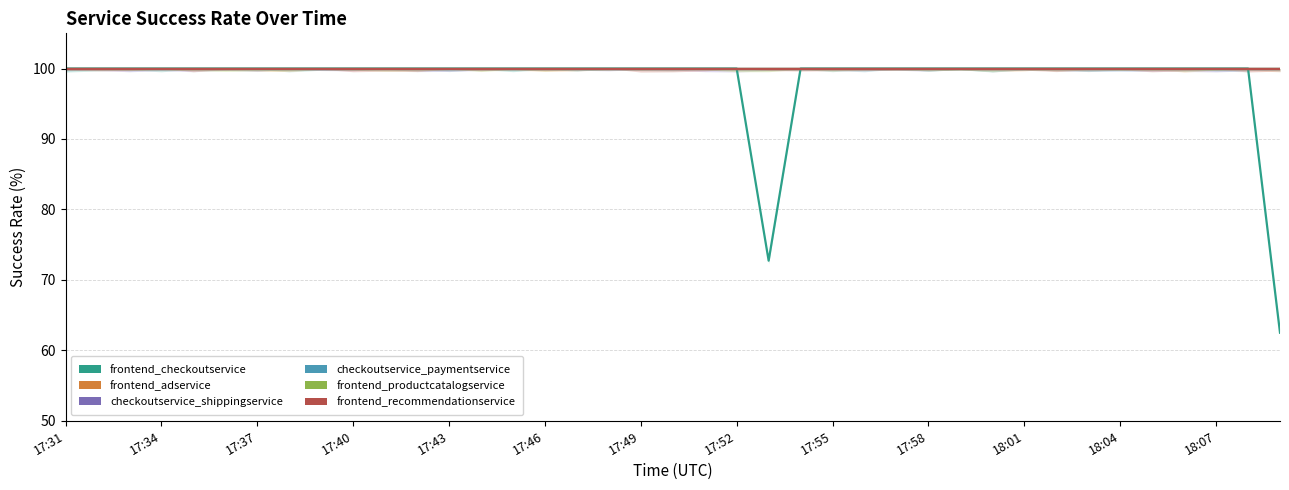

Does the chart display data point markers on the line(s)?

No